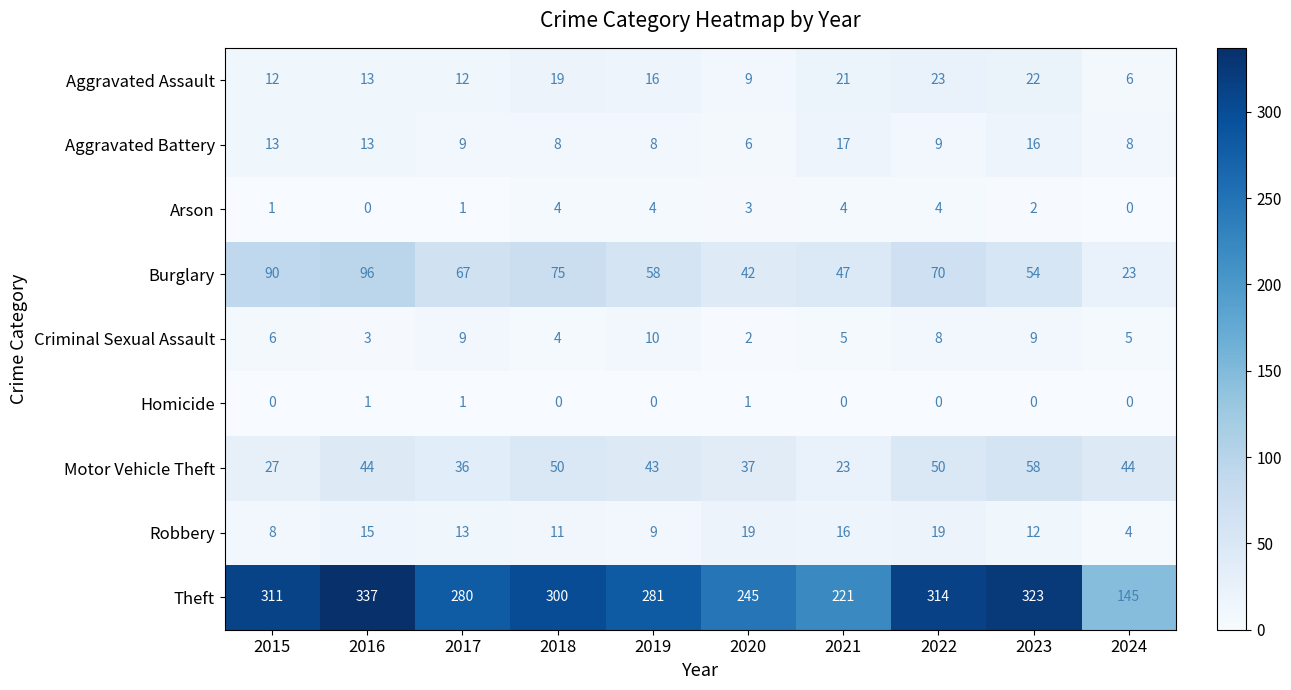

The value of Motor Vehicle Theft at 2019 is 21. True or false?

False